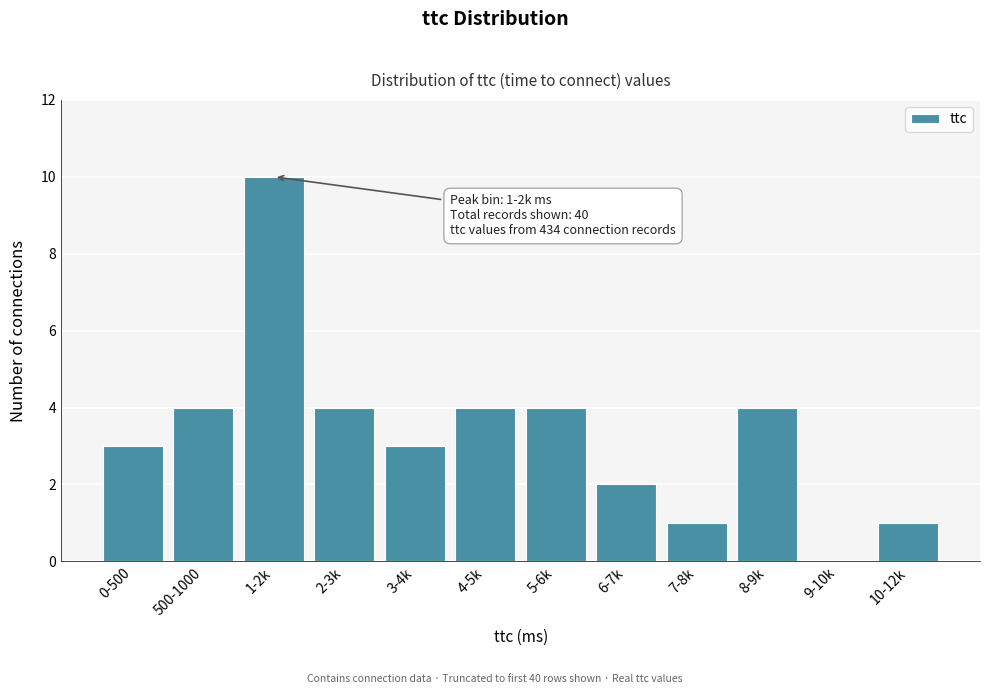

Reading right to left, transcribe all the data shown in this chart.

10-12k=1	9-10k=0	8-9k=4	7-8k=1	6-7k=2	5-6k=4	4-5k=4	3-4k=3	2-3k=4	1-2k=10	500-1000=4	0-500=3